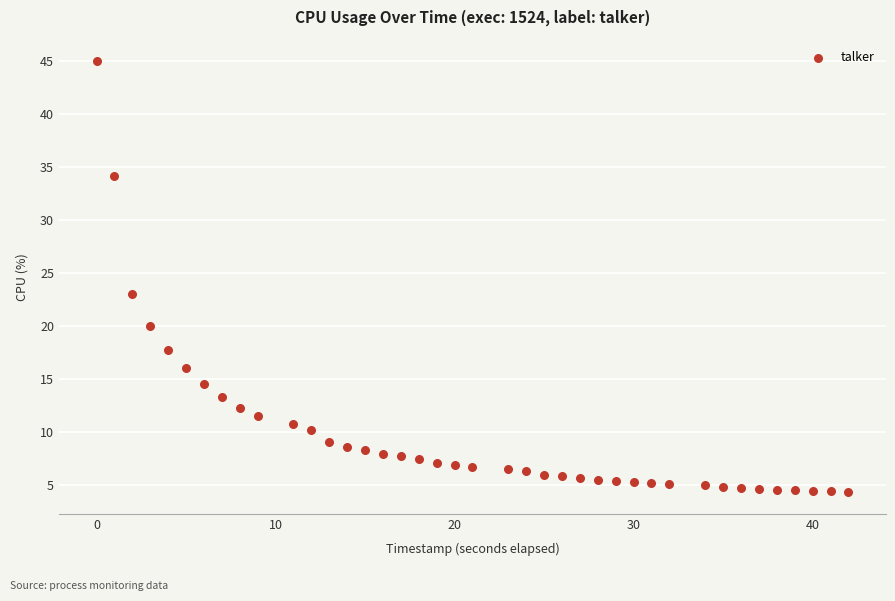

What Y value in the scatter plot is closest to 24?

23.0